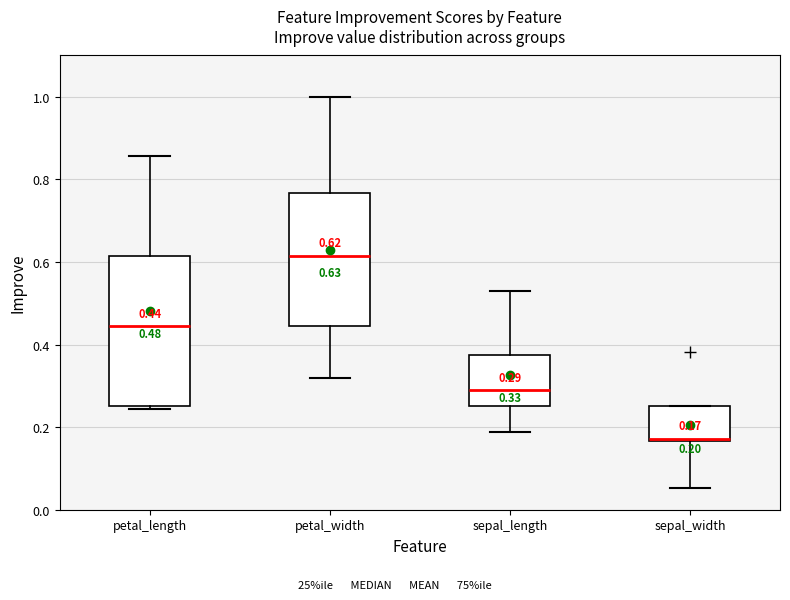

Comparing the boxes themselves (not the whiskers), which one is the tallest?

petal_length